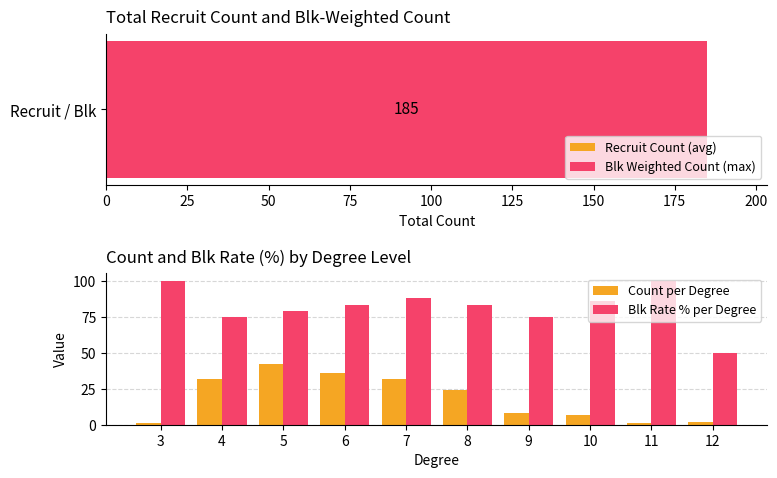

What is the value of the Count per Degree bar at the 7th from the left?

8